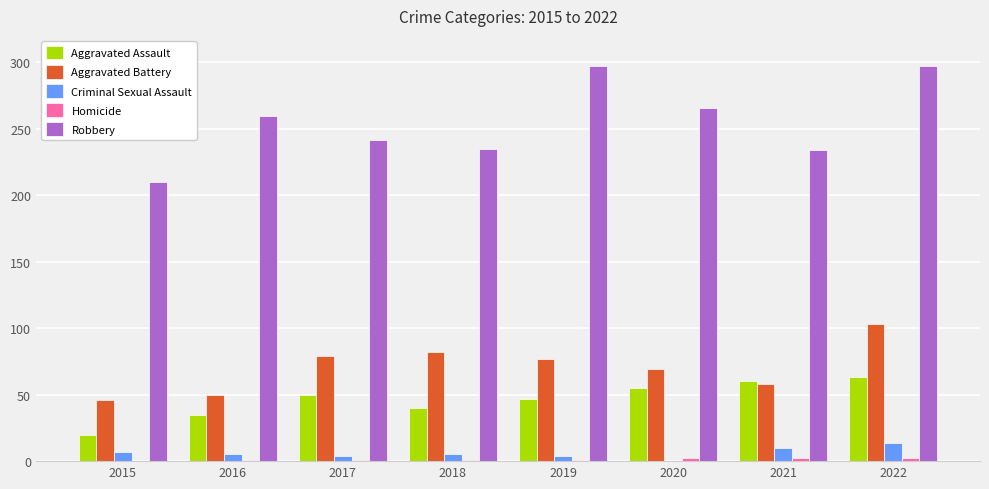

Are the bars horizontal?

No